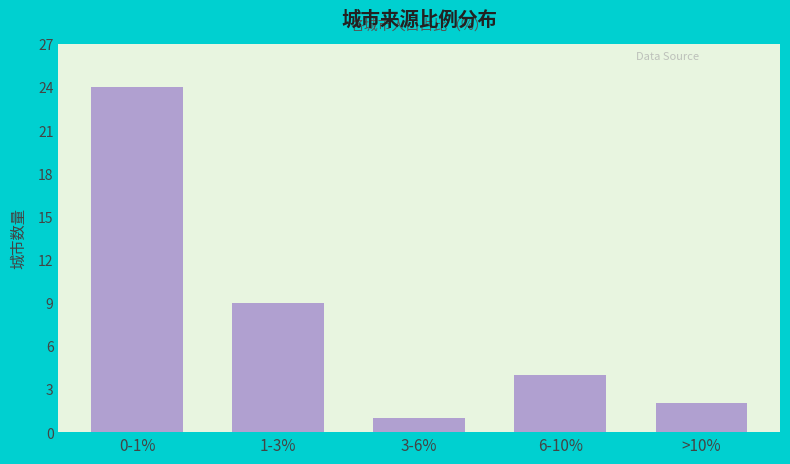

Reading right to left, what are all the values shown in this chart?

>10%=2	6-10%=4	3-6%=1	1-3%=9	0-1%=24